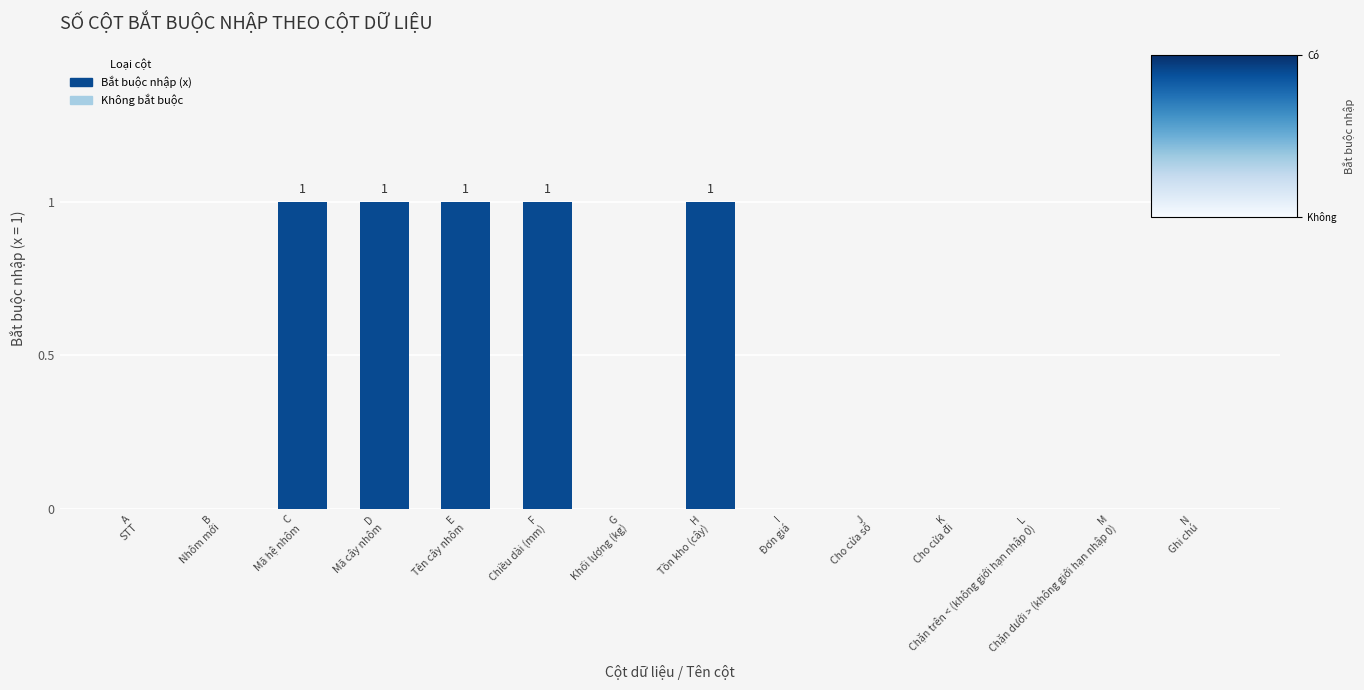

Reading right to left, transcribe all the data shown in this chart.

0	0	0	0	0	0	1	0	1	1	1	1	0	0